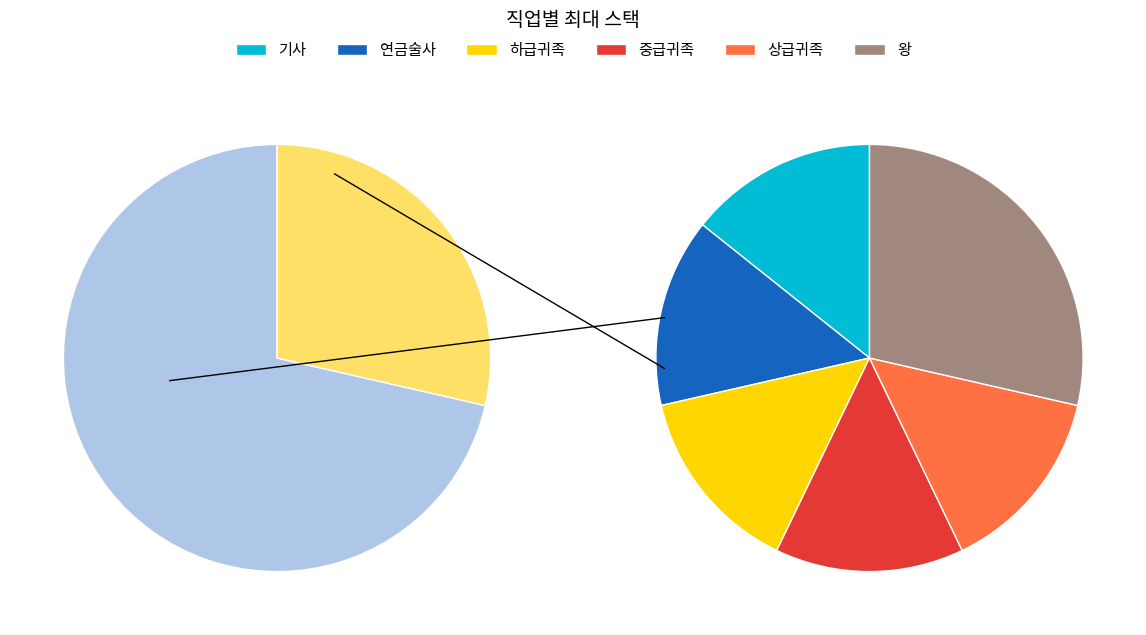

Is 연금술사 the majority of the pie?

No